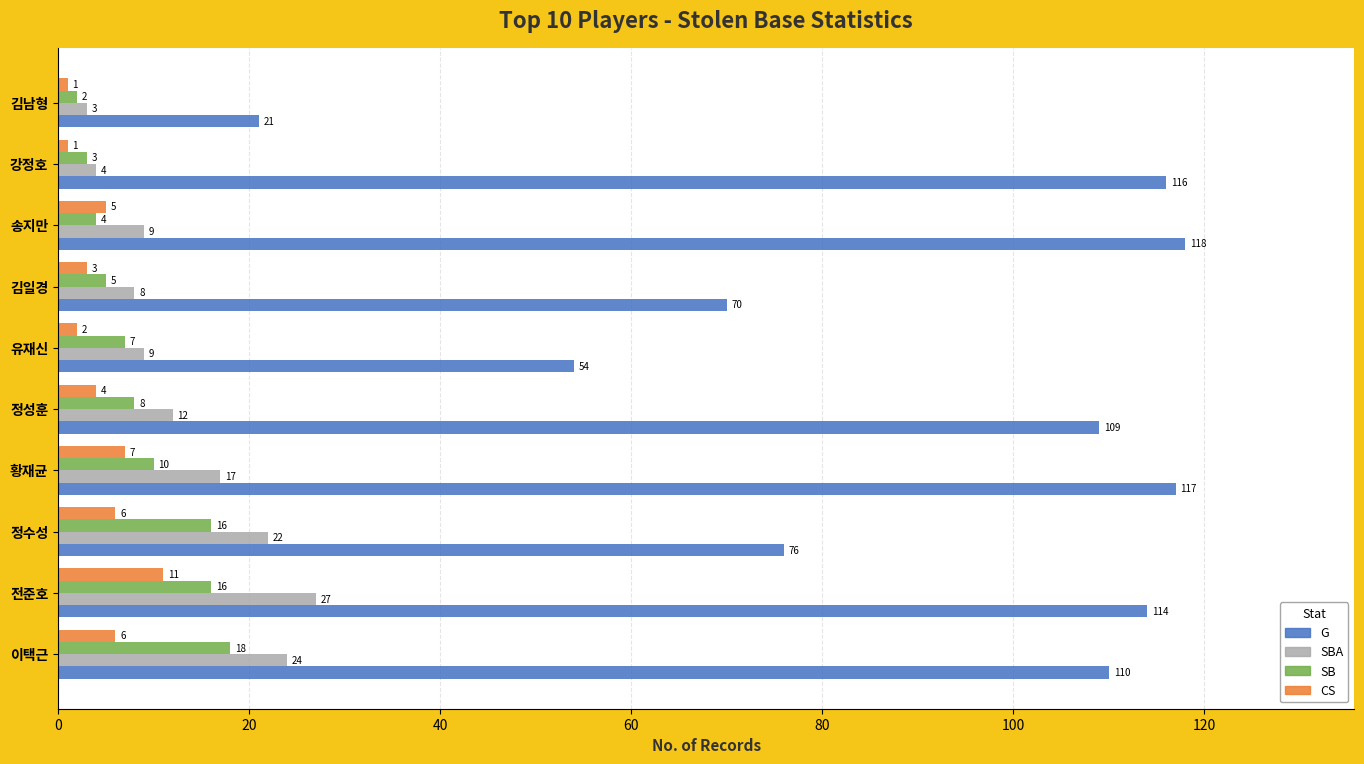

What are all the series names shown in the legend?

G, SBA, SB, CS